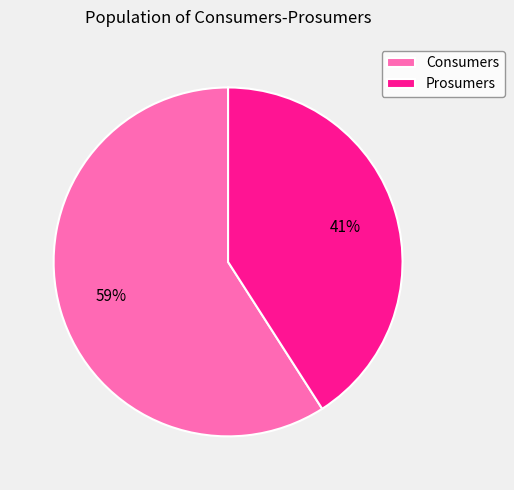

Is the sum of Prosumers and Consumers greater than half?

Yes